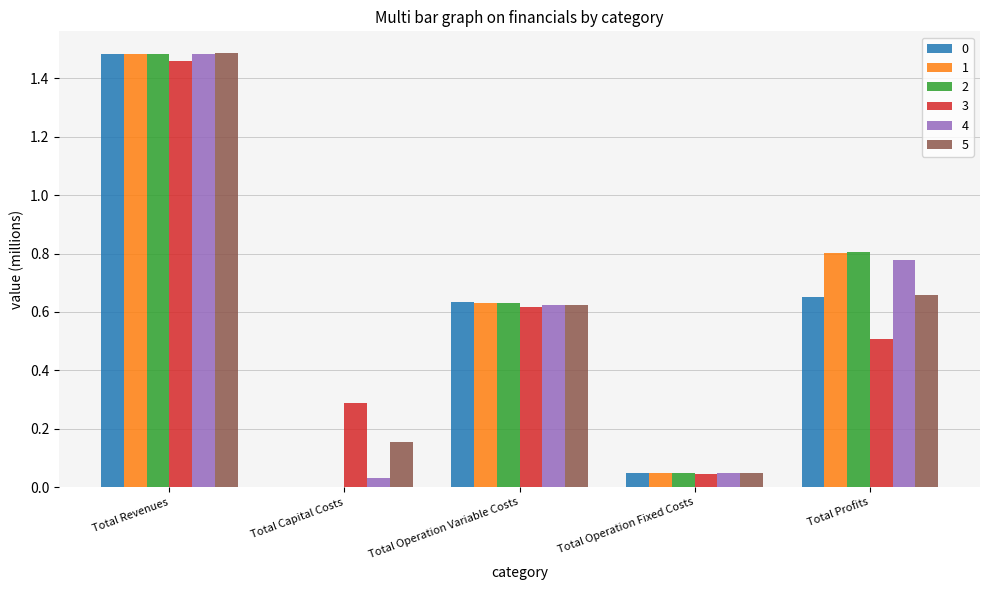

At which label does 2 reach its peak?

Total Revenues